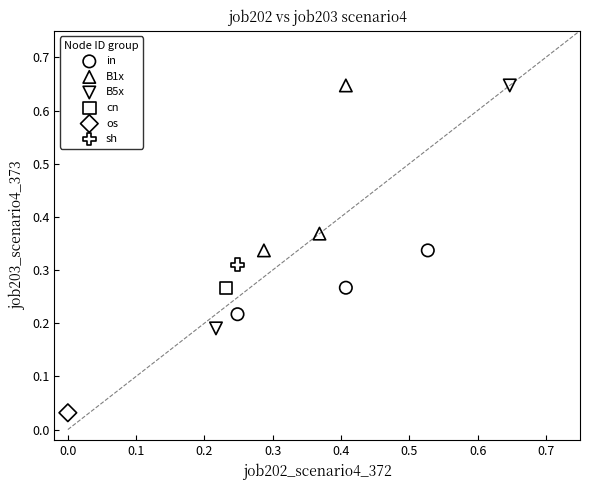

What are all the series names shown in the legend?

in, B1x, B5x, cn, os, sh